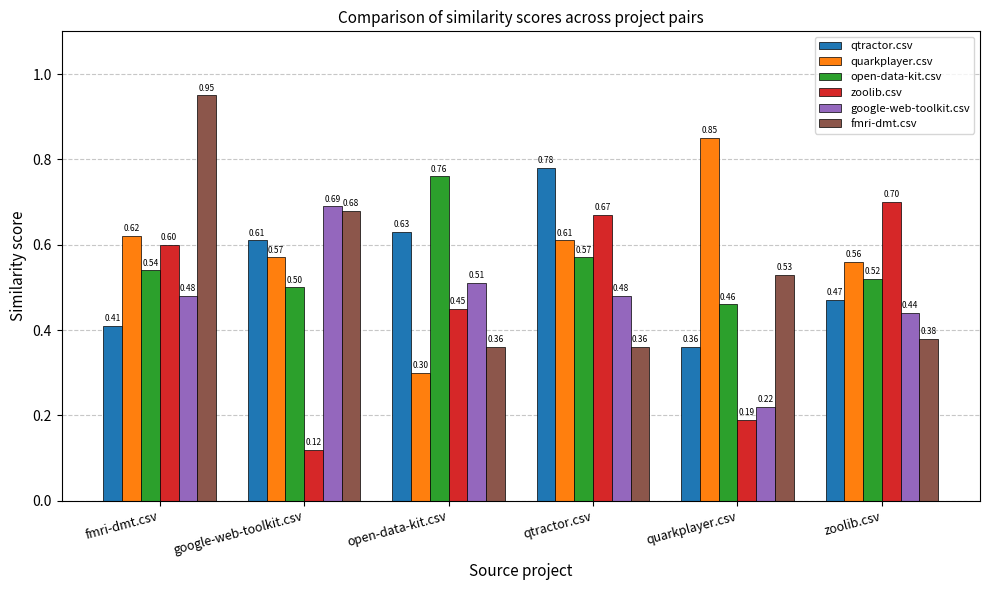

Is the value of google-web-toolkit.csv at google-web-toolkit.csv greater than the value of zoolib.csv at qtractor.csv?

Yes